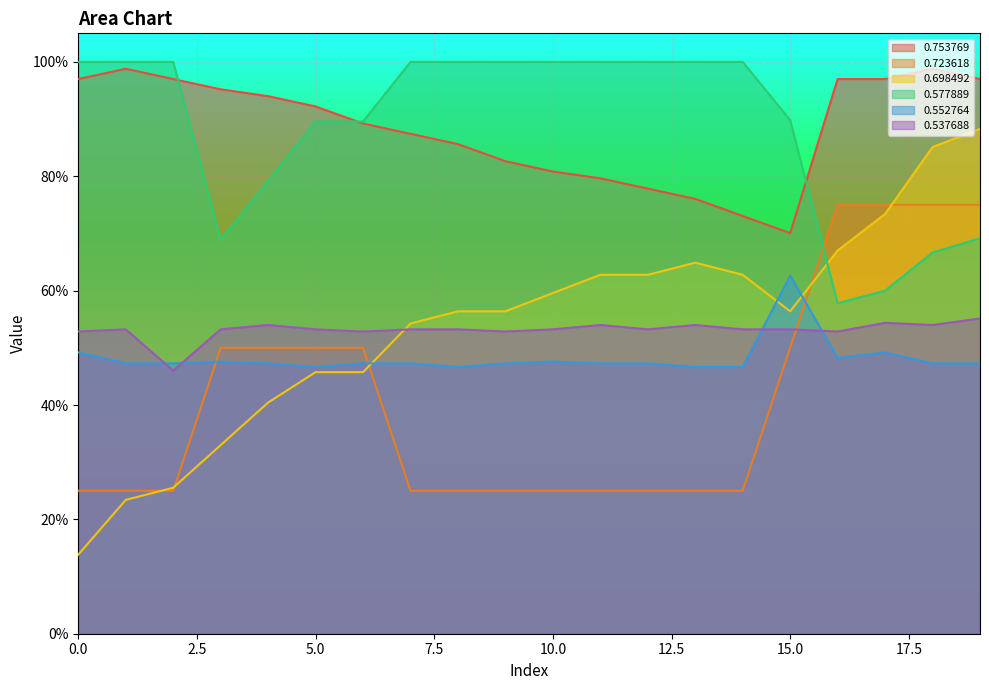

What are all the series names shown in the legend?

0.753769, 0.723618, 0.698492, 0.577889, 0.552764, 0.537688